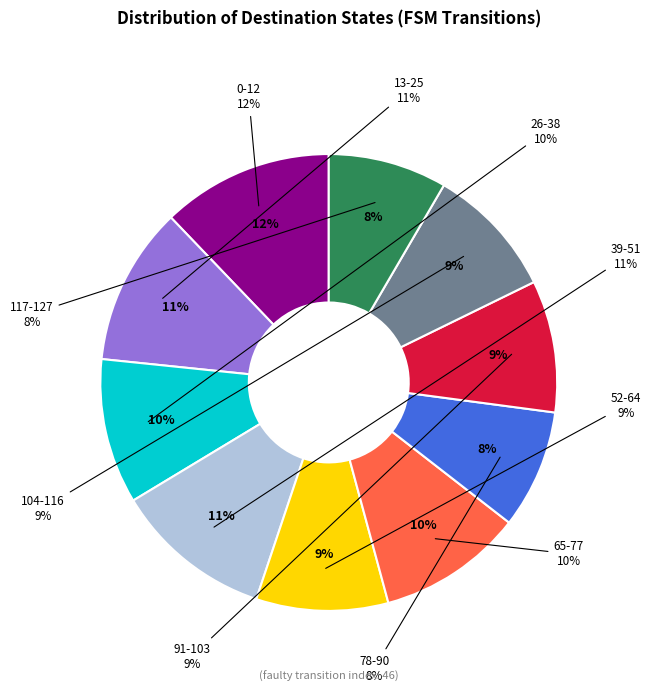

What percentage do 19 and 12 together represent?

22.2%